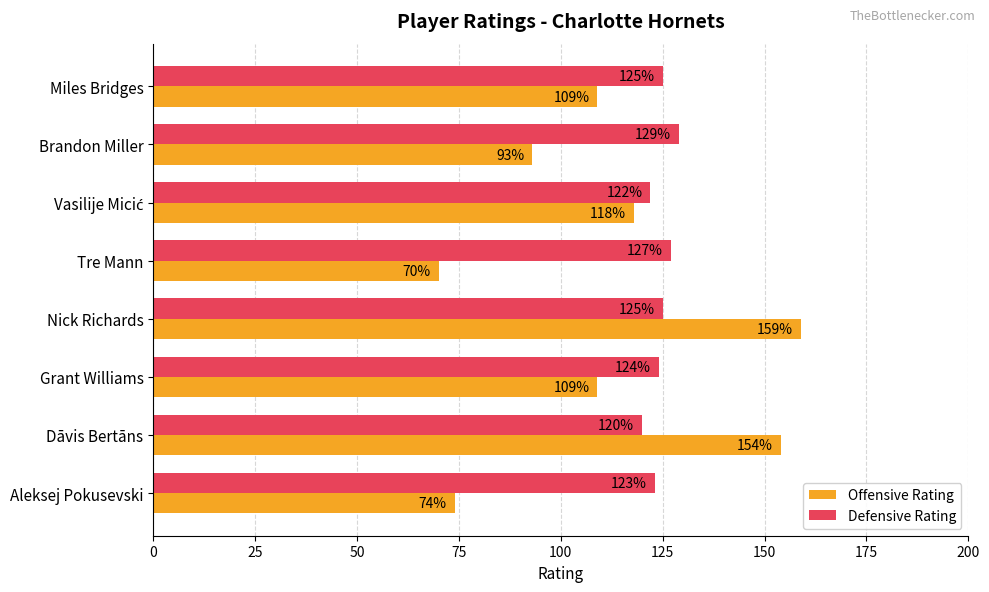

Which category has the highest value across all series?

Nick Richards